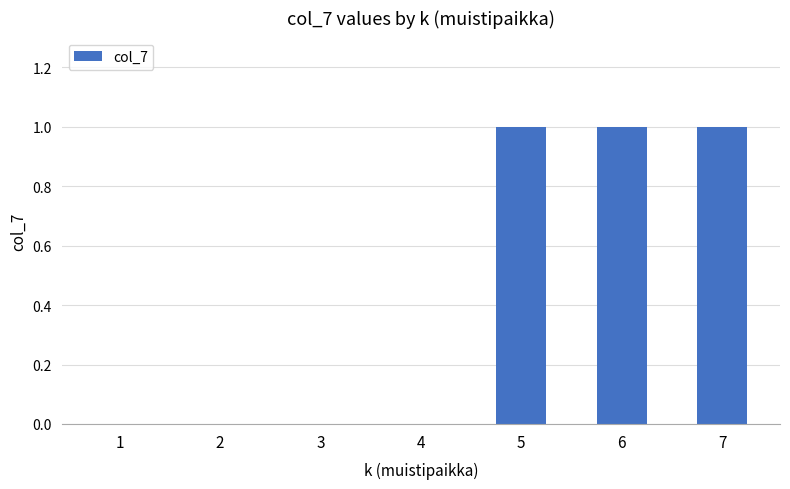

The value at 3 is 1. True or false?

False